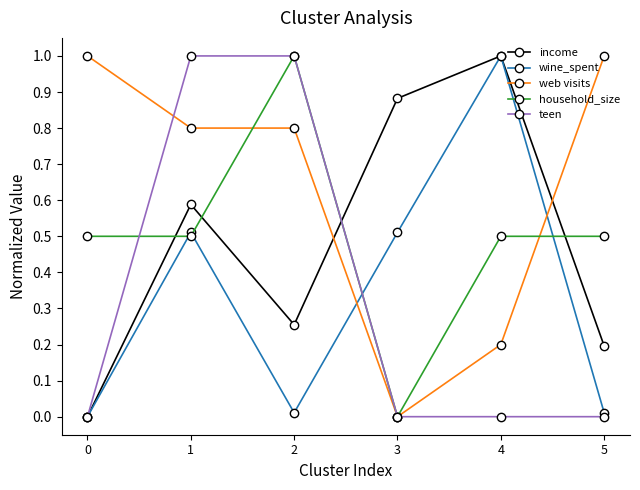

What is the difference between the teen values at 2 and 3?

1.0